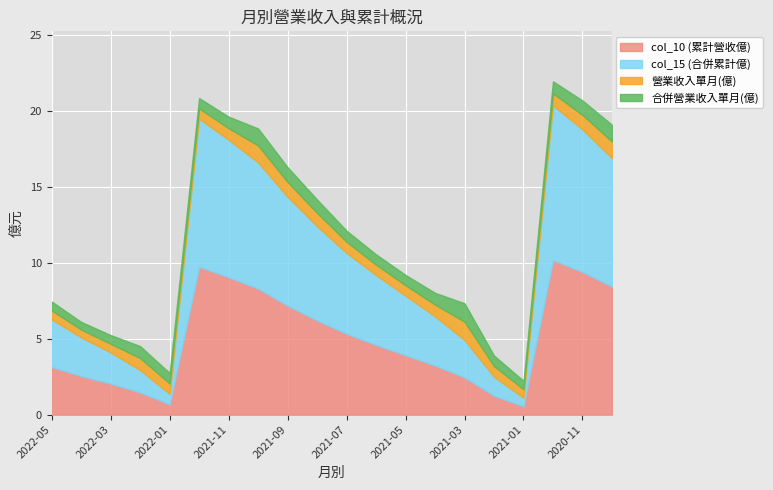

In col_10 (累計營收億), how many points are higher than both neighbors (excluding endpoints)?

2